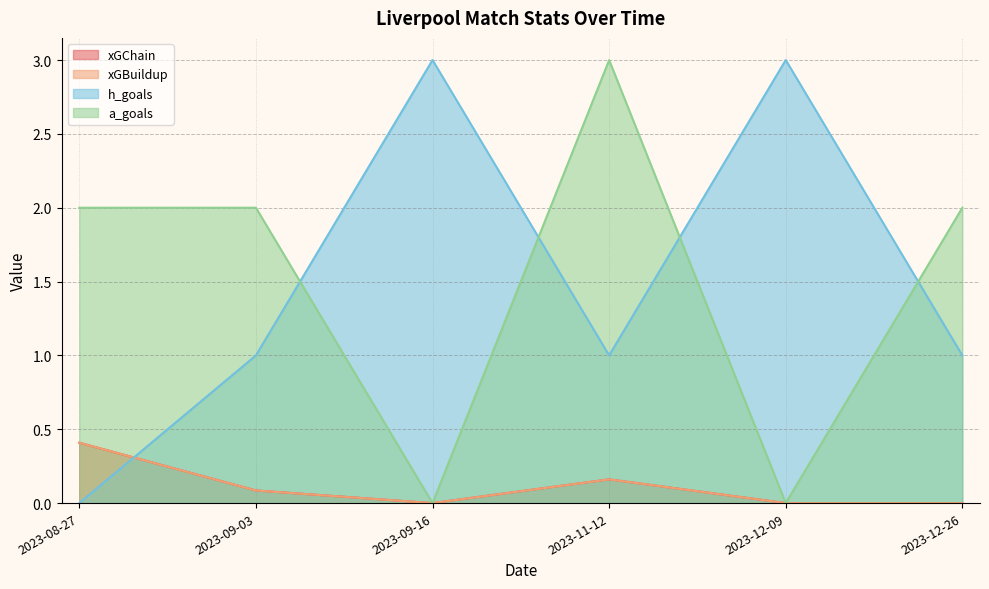

Where is the first local minimum for xGBuildup?

2023-09-16